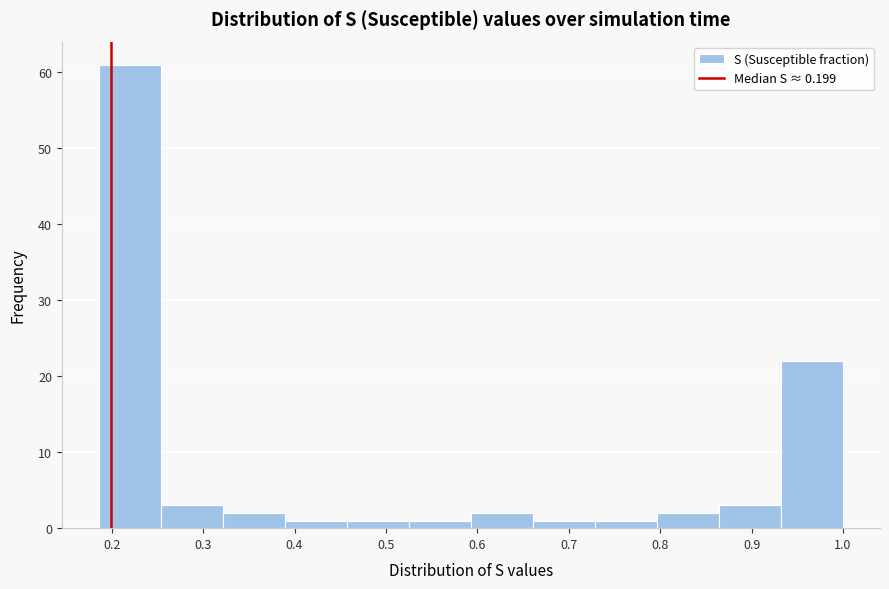

Which range on the x-axis has the tallest bar?

0.19 to 0.25